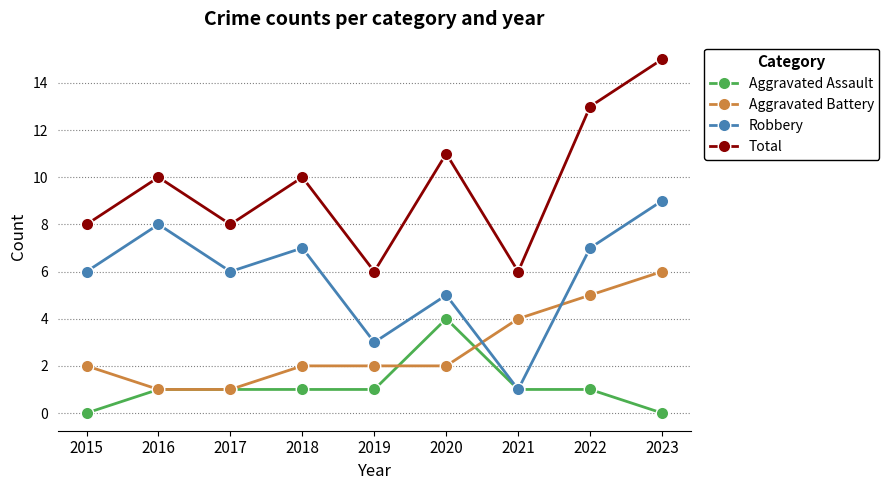

Reading left to right, transcribe all the data shown in this chart.

Aggravated Assault: 0	1	1	1	1	4	1	1	0
Aggravated Battery: 2	1	1	2	2	2	4	5	6
Robbery: 6	8	6	7	3	5	1	7	9
Total: 8	10	8	10	6	11	6	13	15